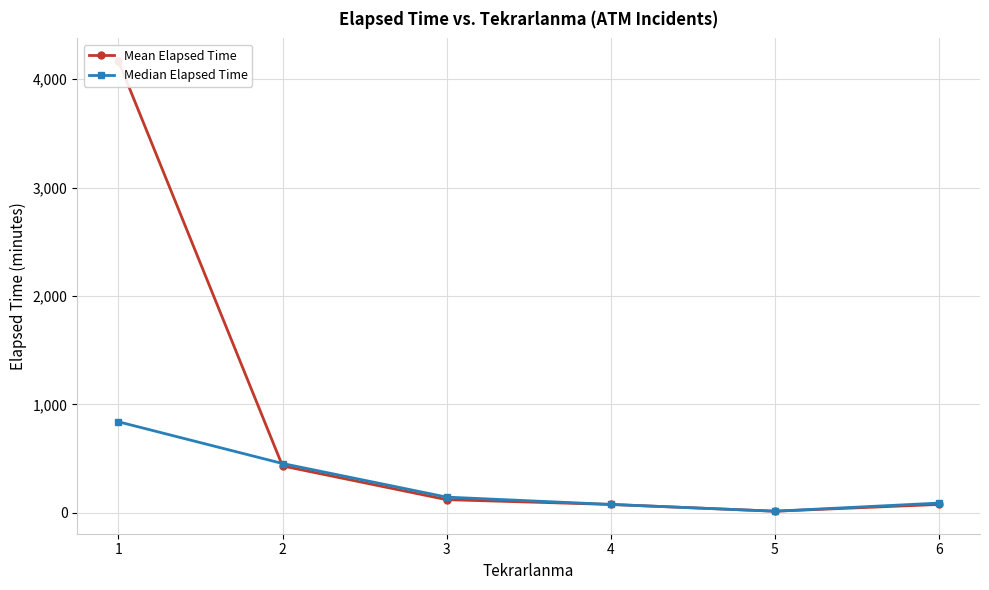

After their last crossing, which series has the higher values: Median Elapsed Time or Mean Elapsed Time?

Median Elapsed Time